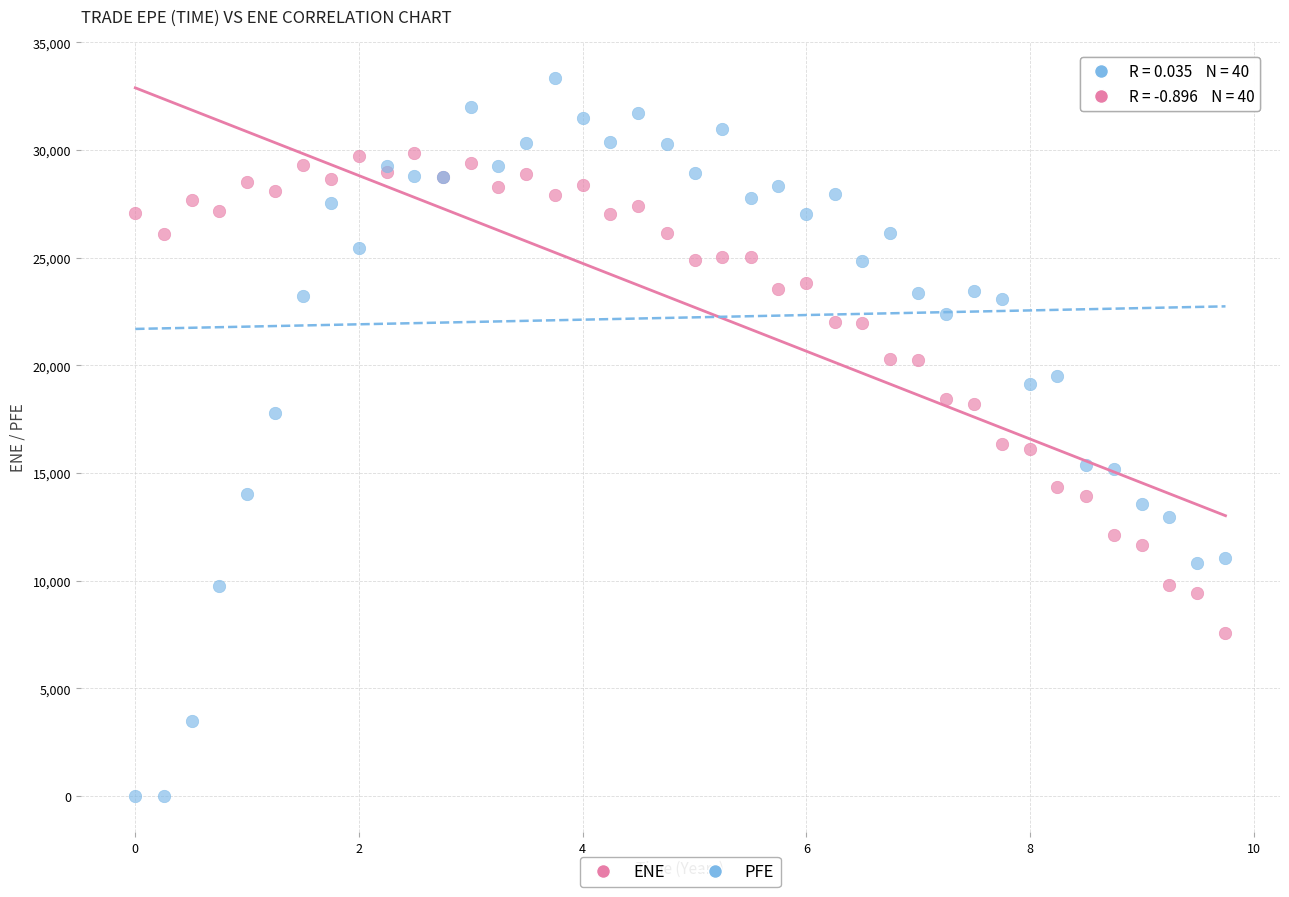

What are all the series names shown in the legend?

ENE, PFE